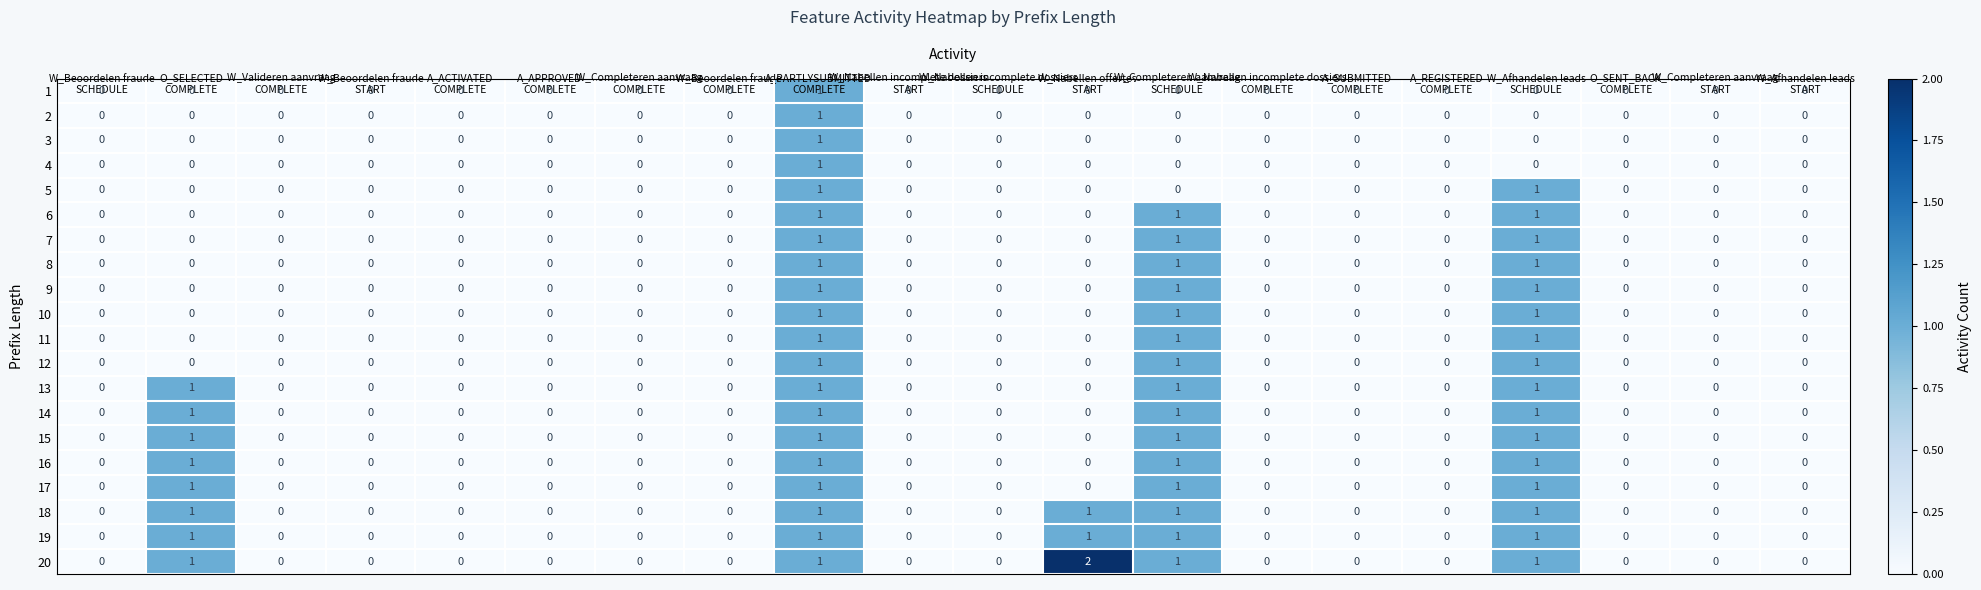

Which series has the largest total across all categories?

20